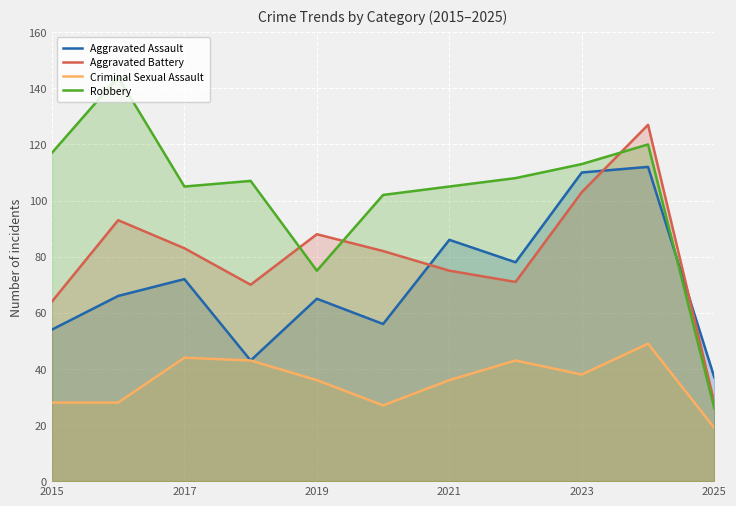

What are all the series names shown in the legend?

Aggravated Assault, Aggravated Battery, Criminal Sexual Assault, Robbery